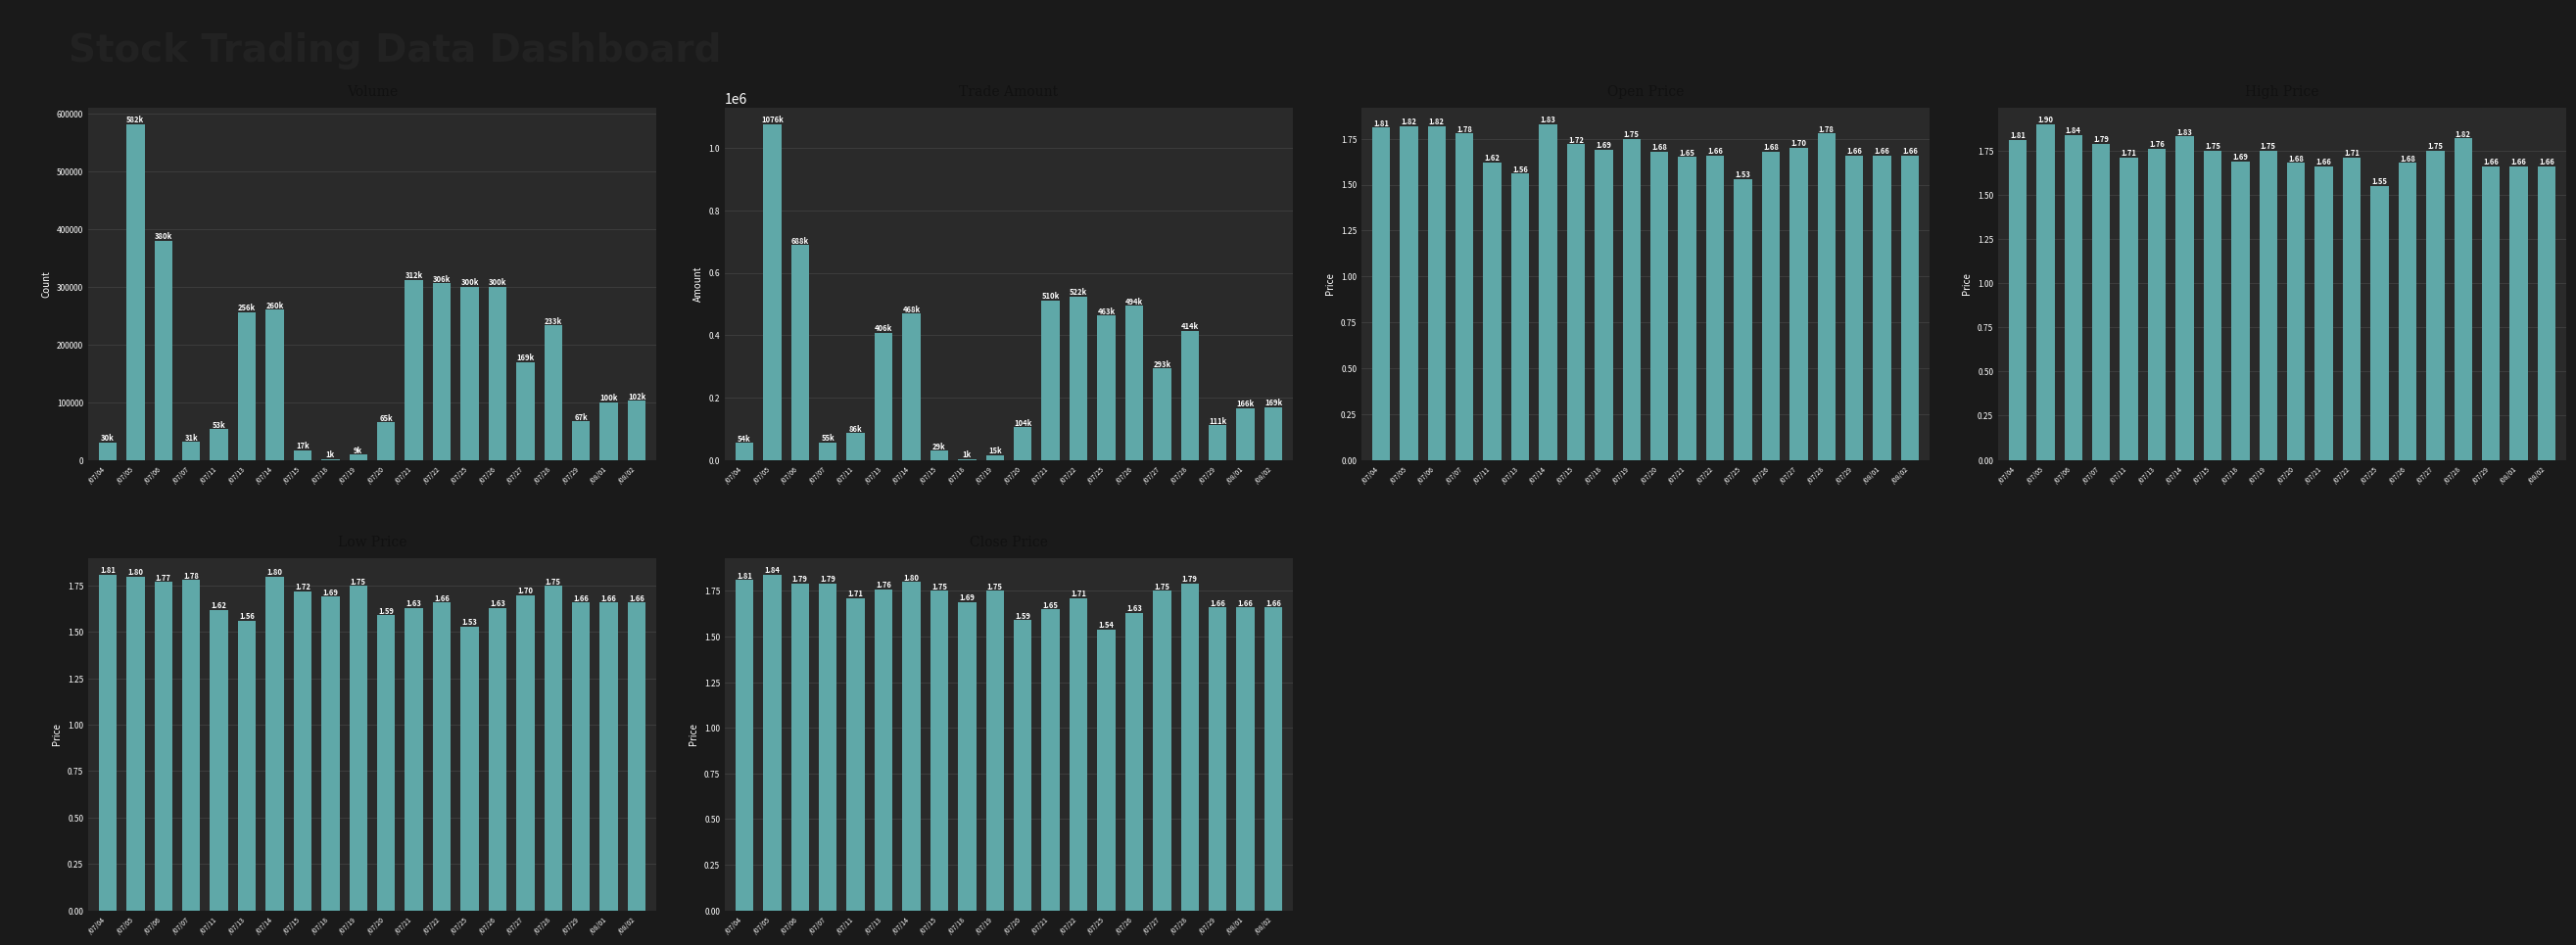

What is the lowest value of the Low (col_5) series?

1.5